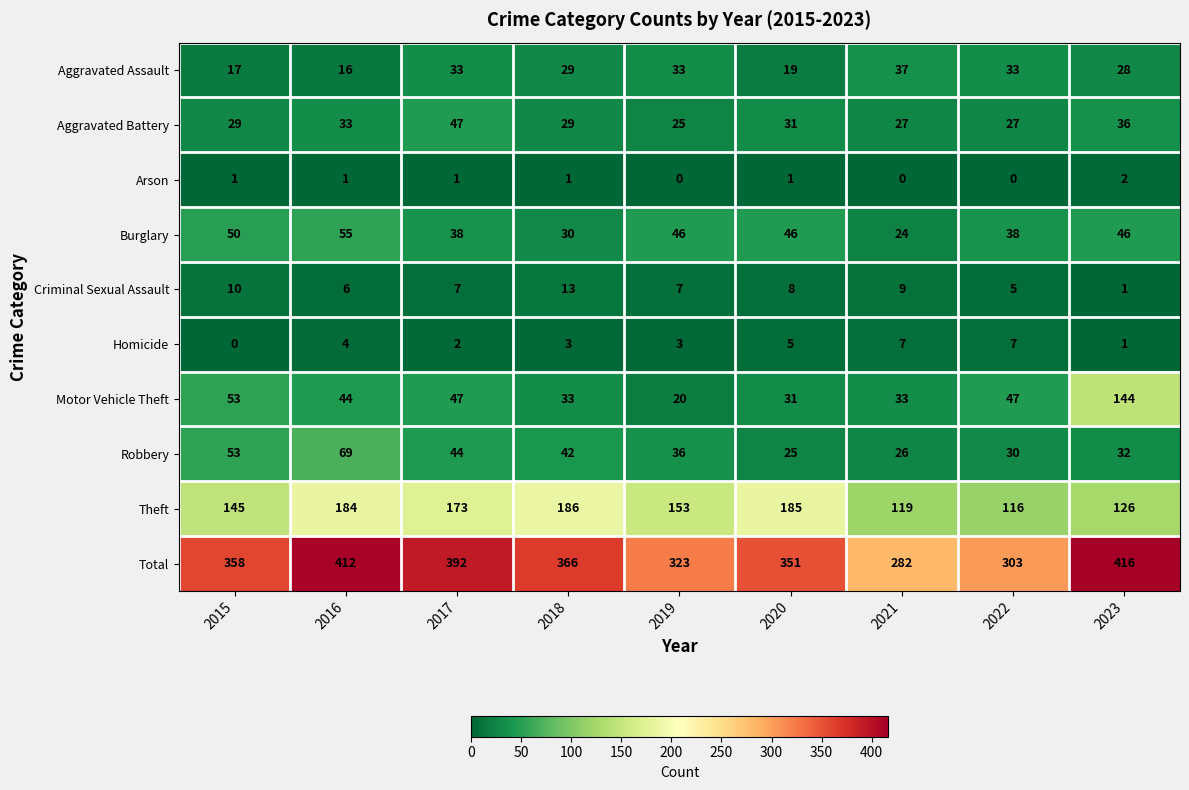

True or false: Motor Vehicle Theft has a value of 45 at 2021.

False